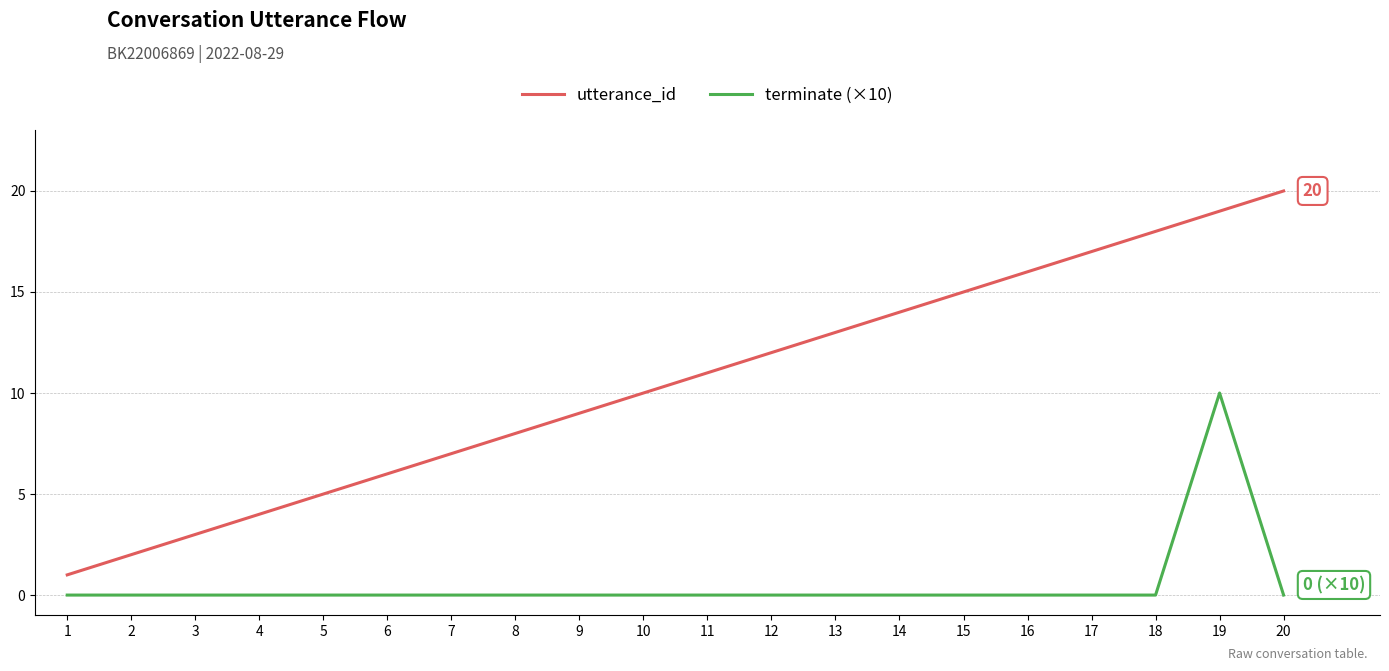

How many lines are shown in the chart?

2